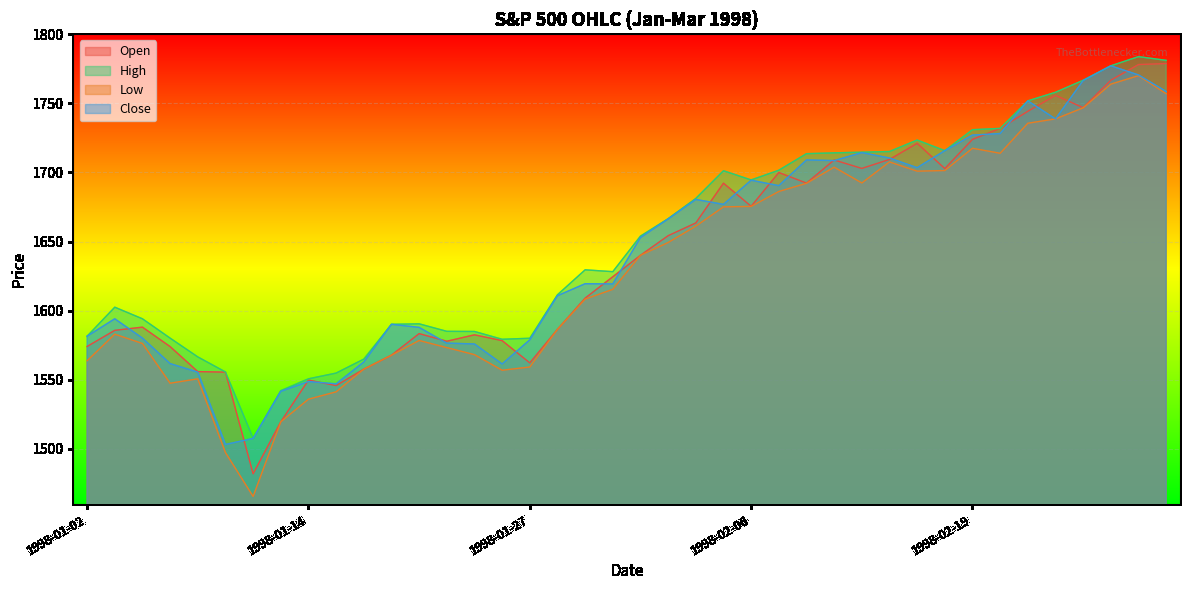

True or false: Open and Low cross at least once.

False